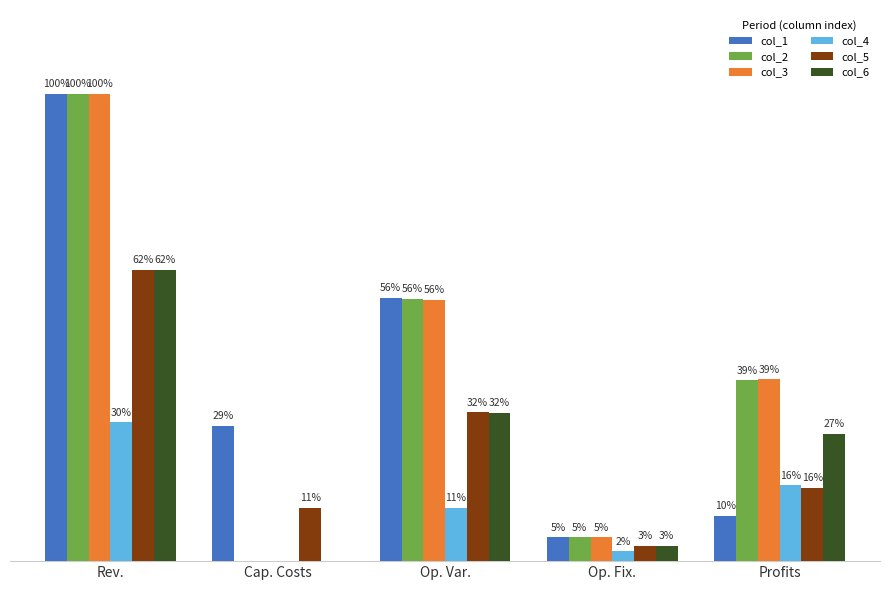

What position from the left is Rev.?

1